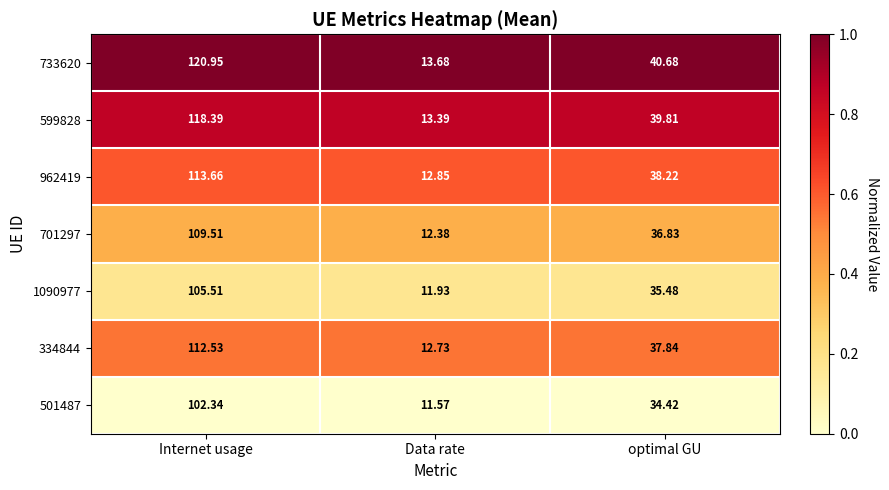

At which label does 599828 reach its minimum?

Data rate